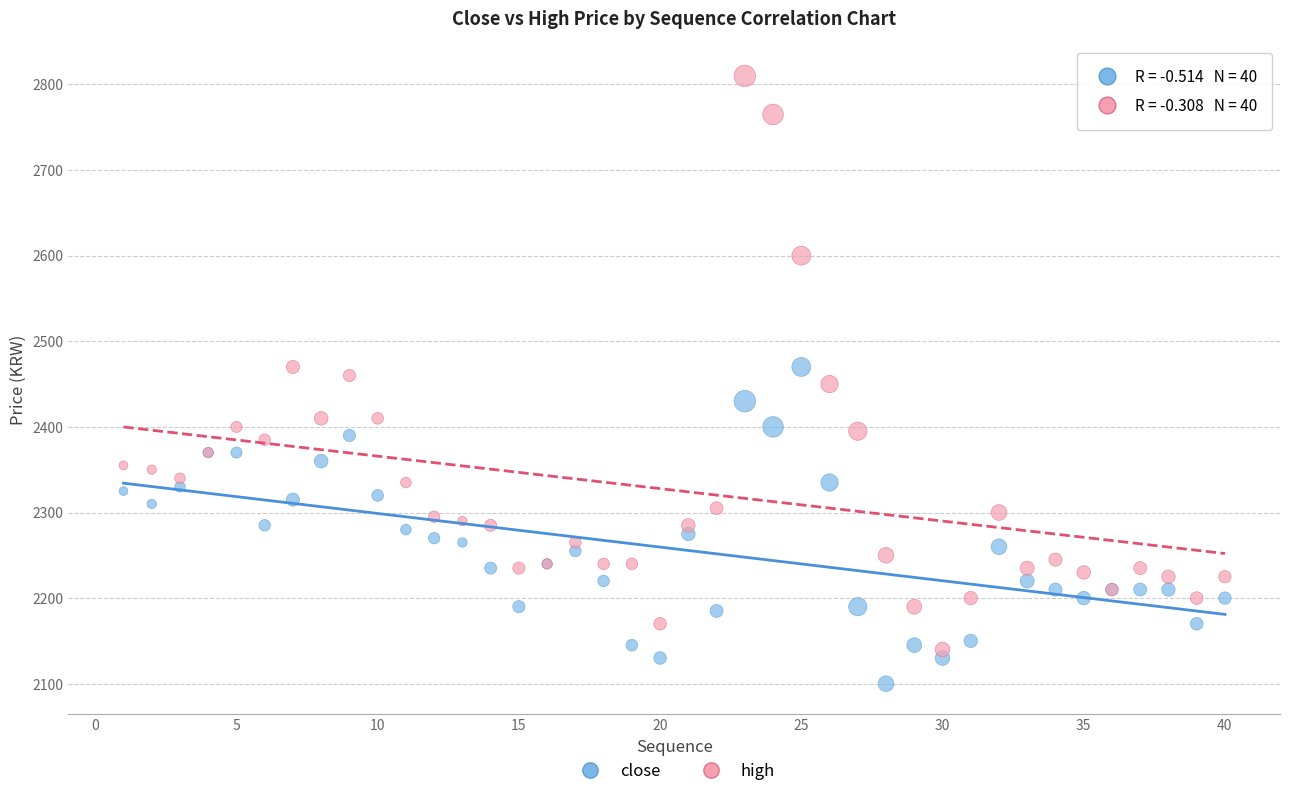

Which series reaches the minimum Y coordinate?

close